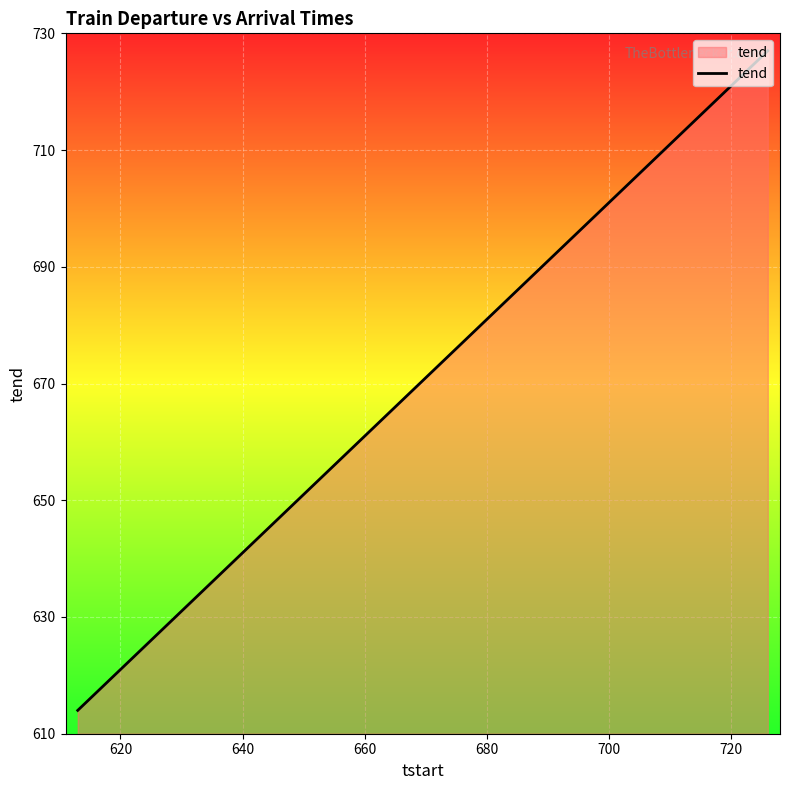

What is the maximum value shown in the chart?

727